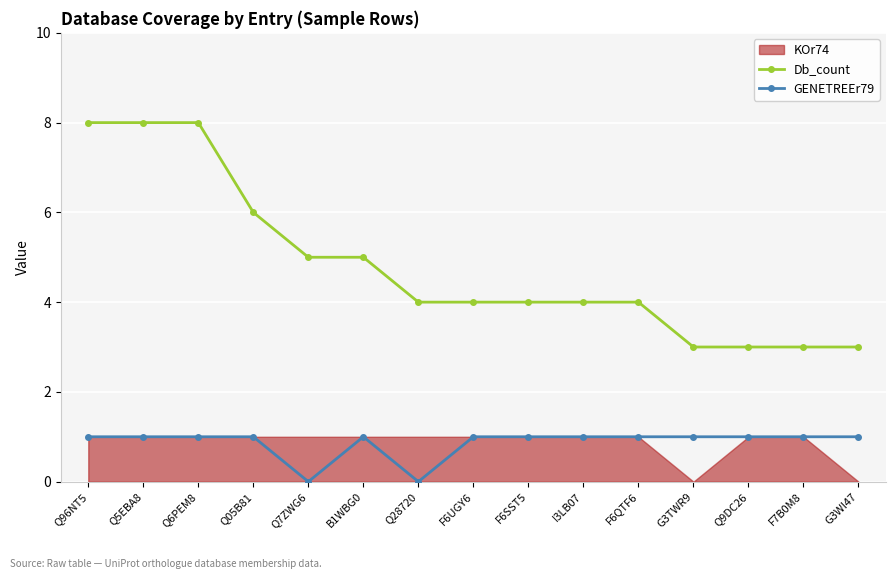

What is the difference between the second highest and minimum values in the GENETREEr79 series?

1